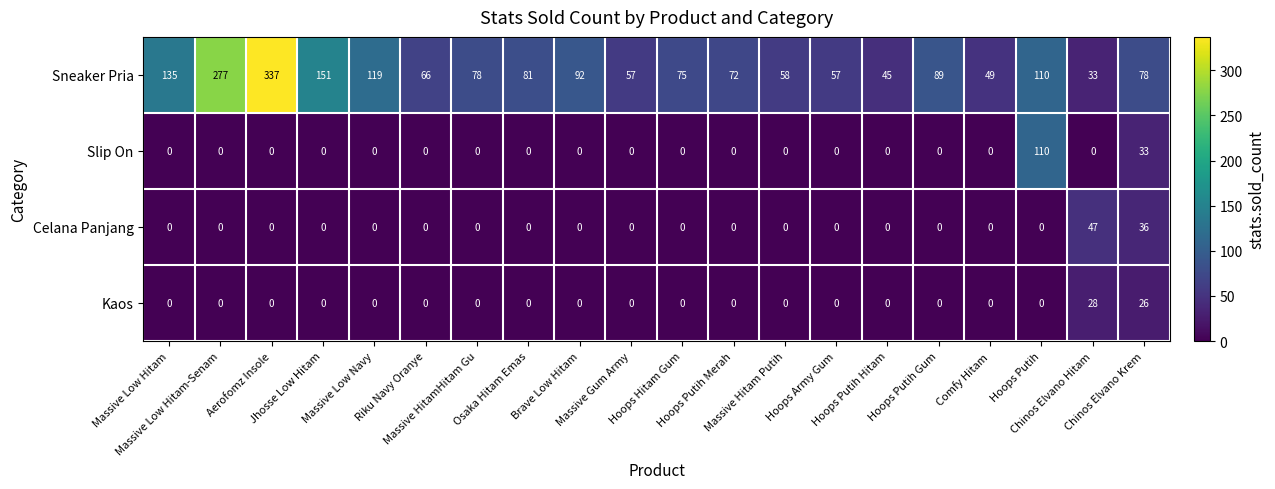

Which series has the largest range (max minus min)?

Sneaker Pria